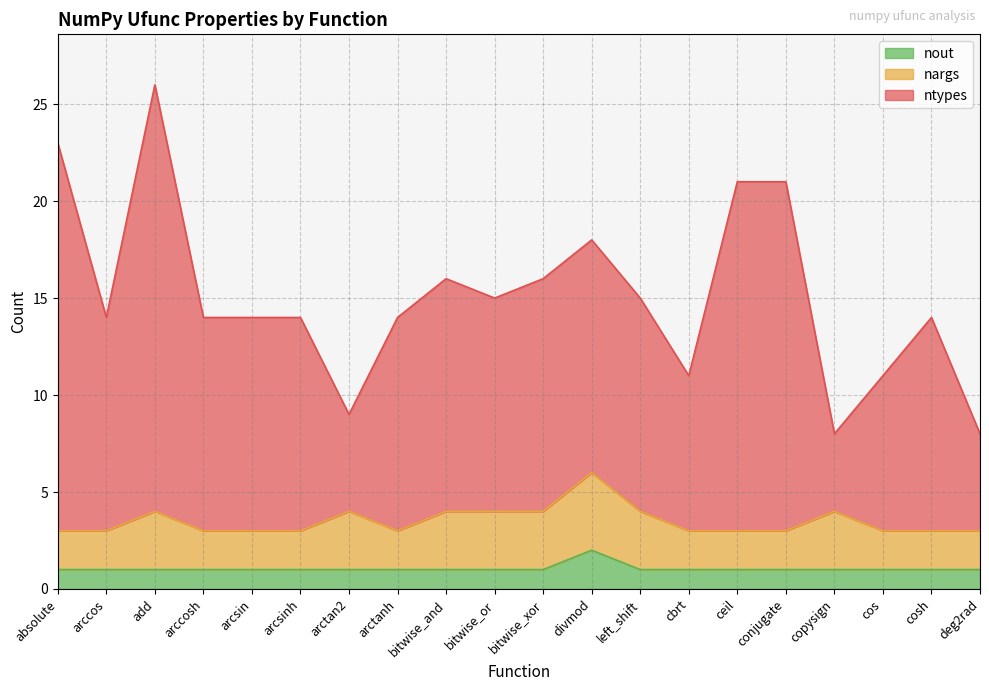

Which series has the widest spread of values?

ntypes